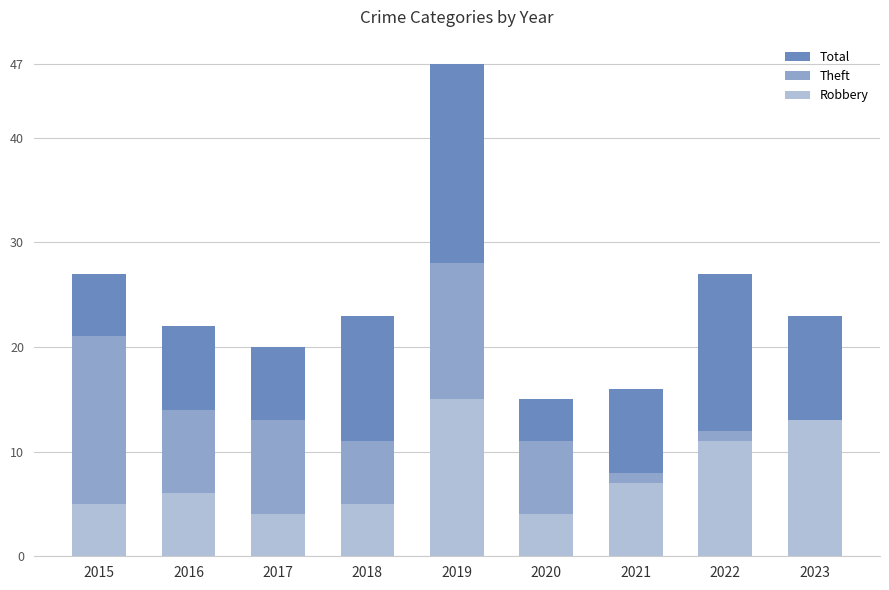

At which category is the sum across all series the highest?

2019